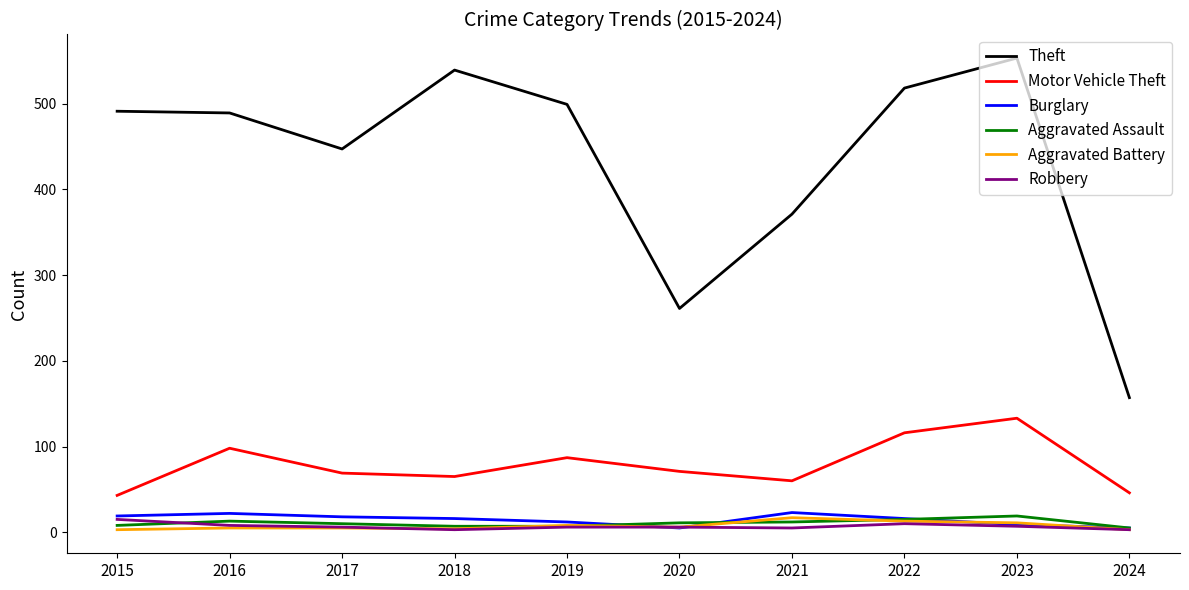

What are all the series names shown in the legend?

Theft, Motor Vehicle Theft, Burglary, Aggravated Assault, Aggravated Battery, Robbery